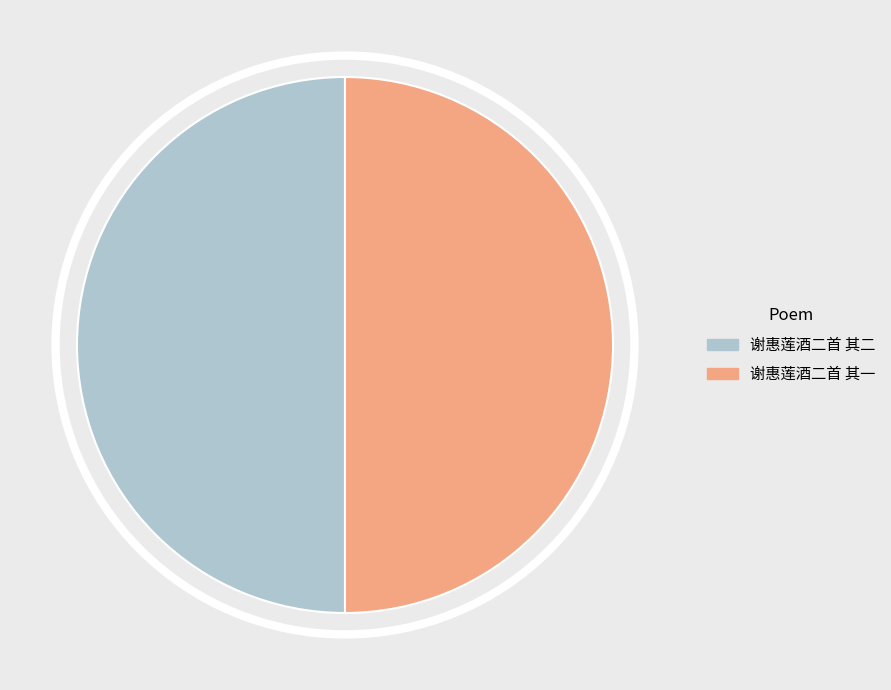

Count the number of slices in the pie.

2